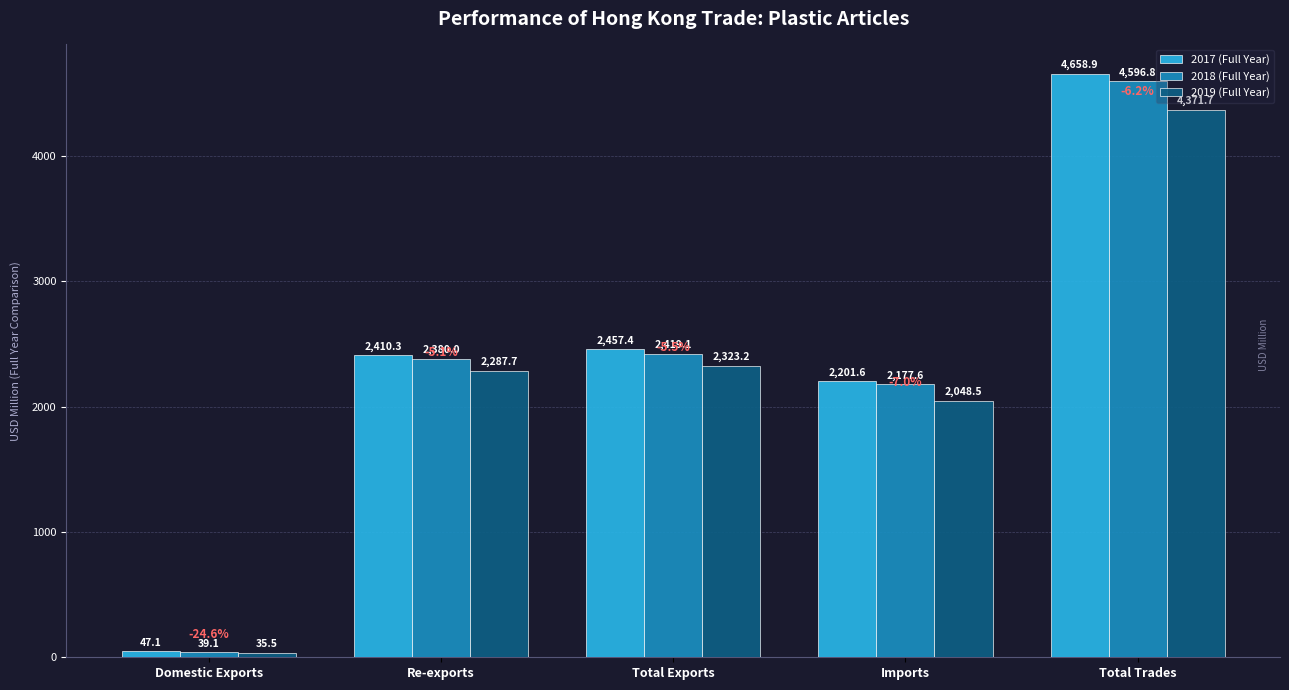

What is the minimum value for 2019 (Full Year)?

35.5